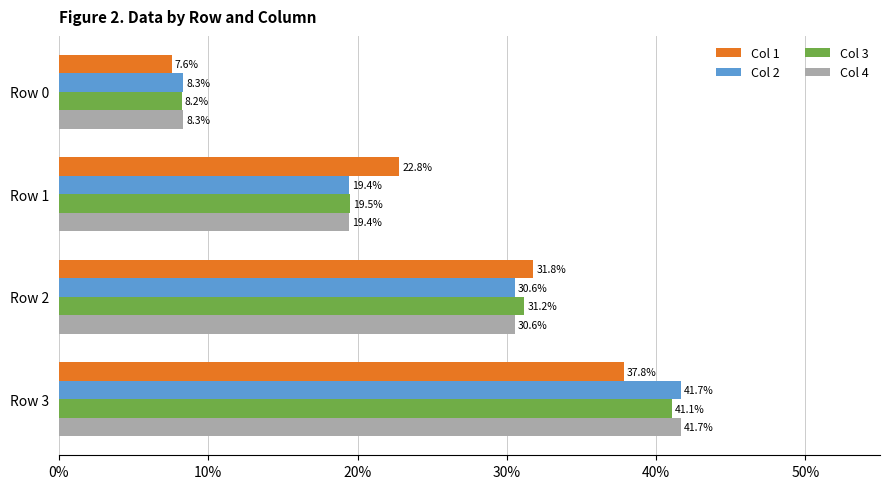

What are all the series names shown in the legend?

Col 1, Col 2, Col 3, Col 4